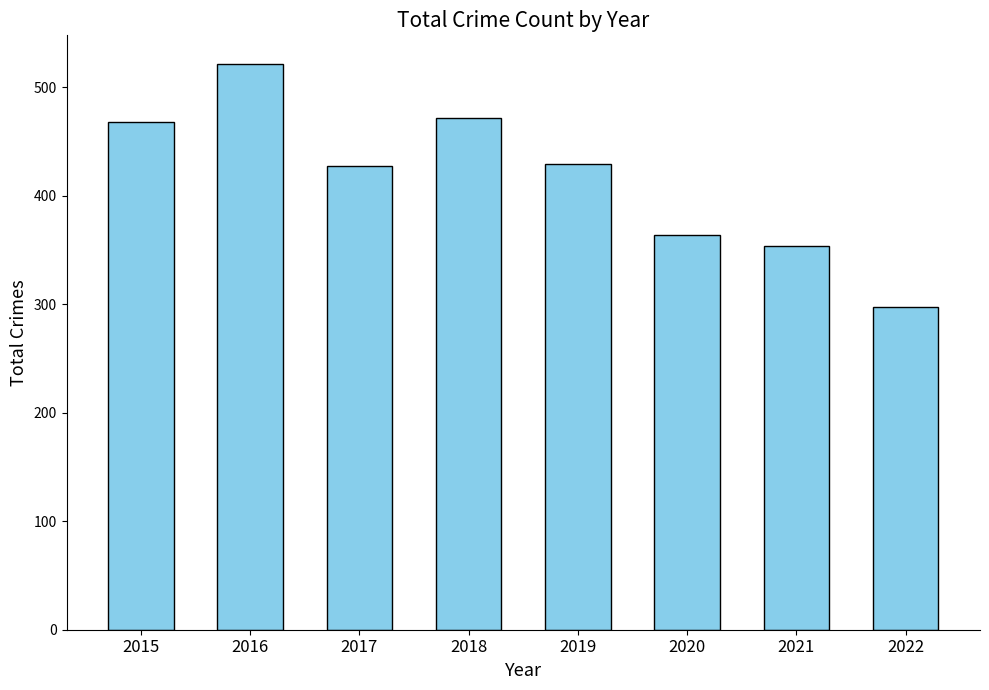

Which label corresponds to the smallest value in the chart?

2022